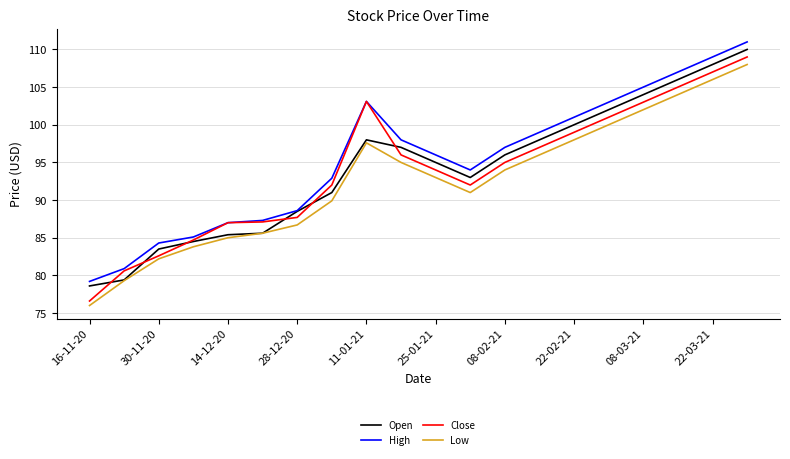

True or false: High and Low intersect in this chart.

False